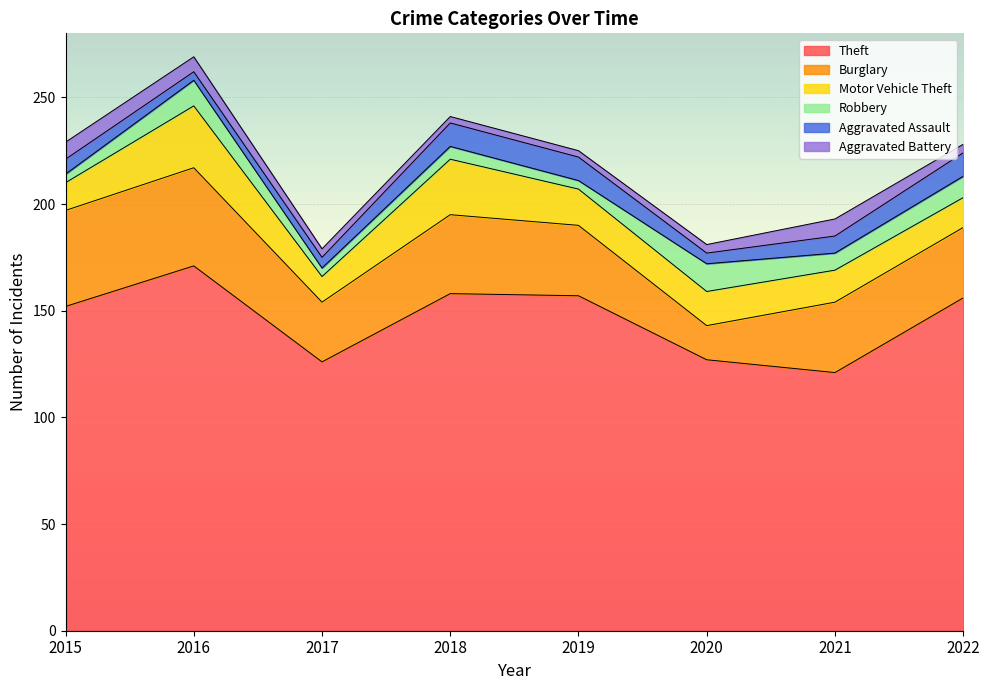

What is the difference between the Robbery values at 2020 and 2021?

5